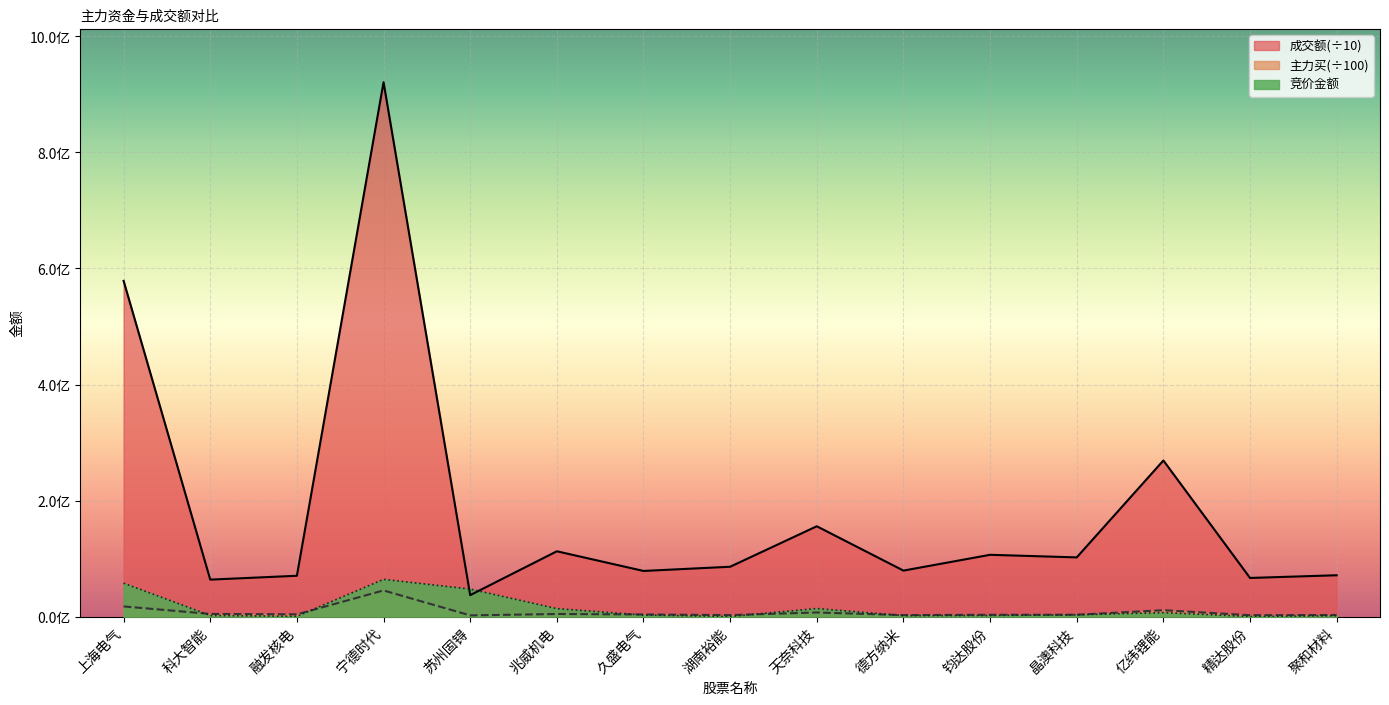

True or false: 主力买 has more than 2 points higher than both neighbors.

True